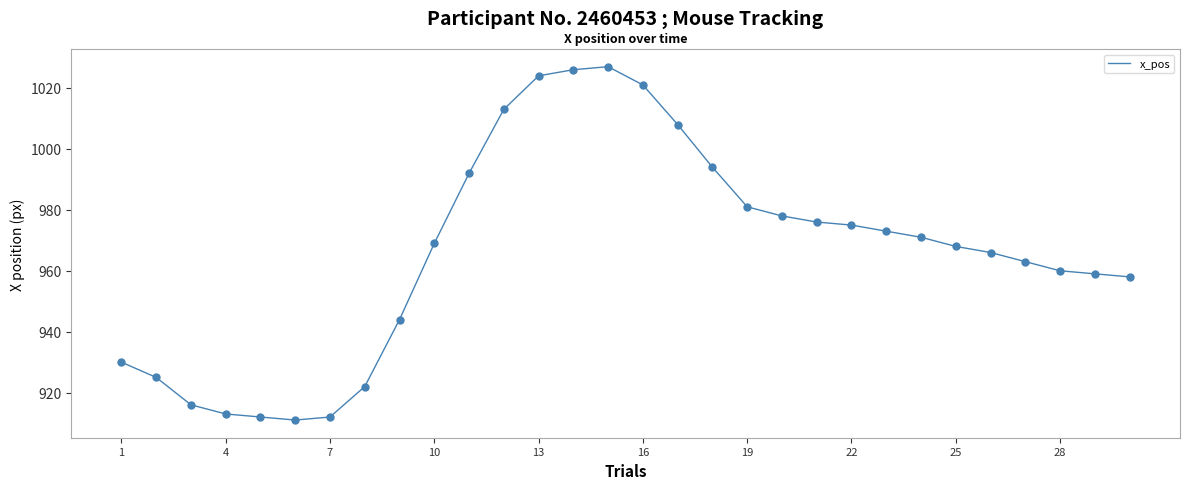

What is the smallest value displayed?

911